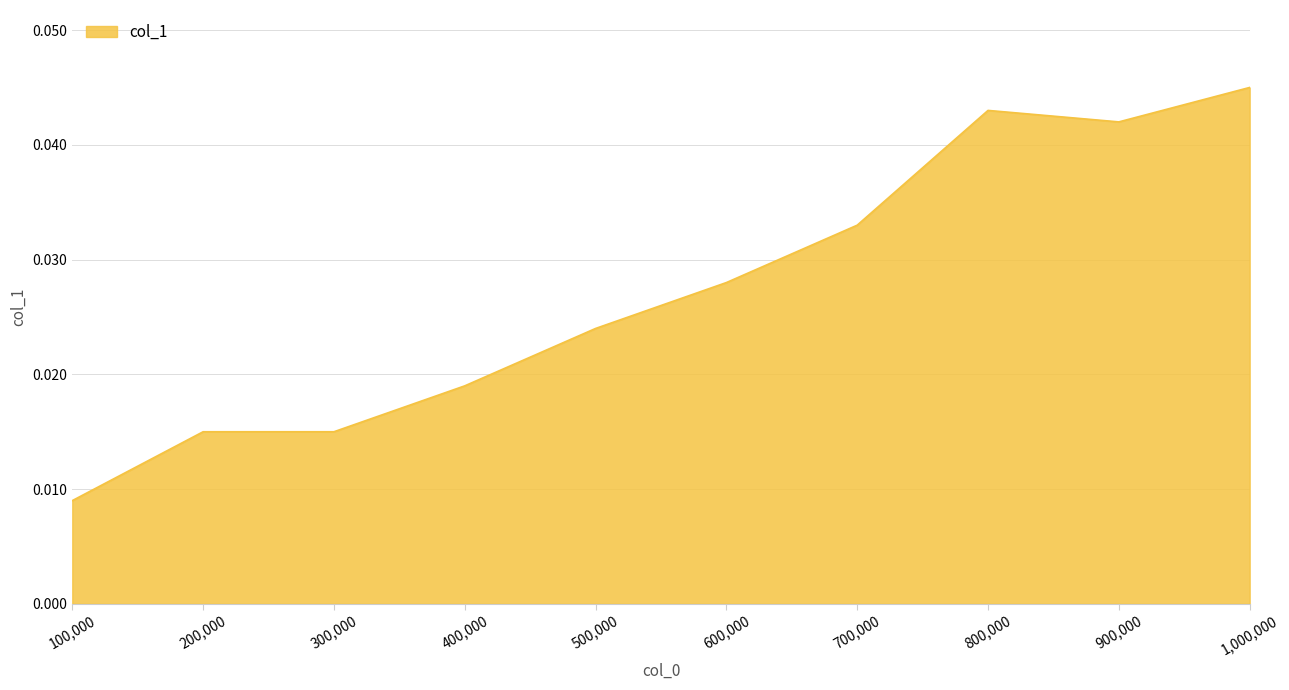

How many lines are shown in the chart?

1